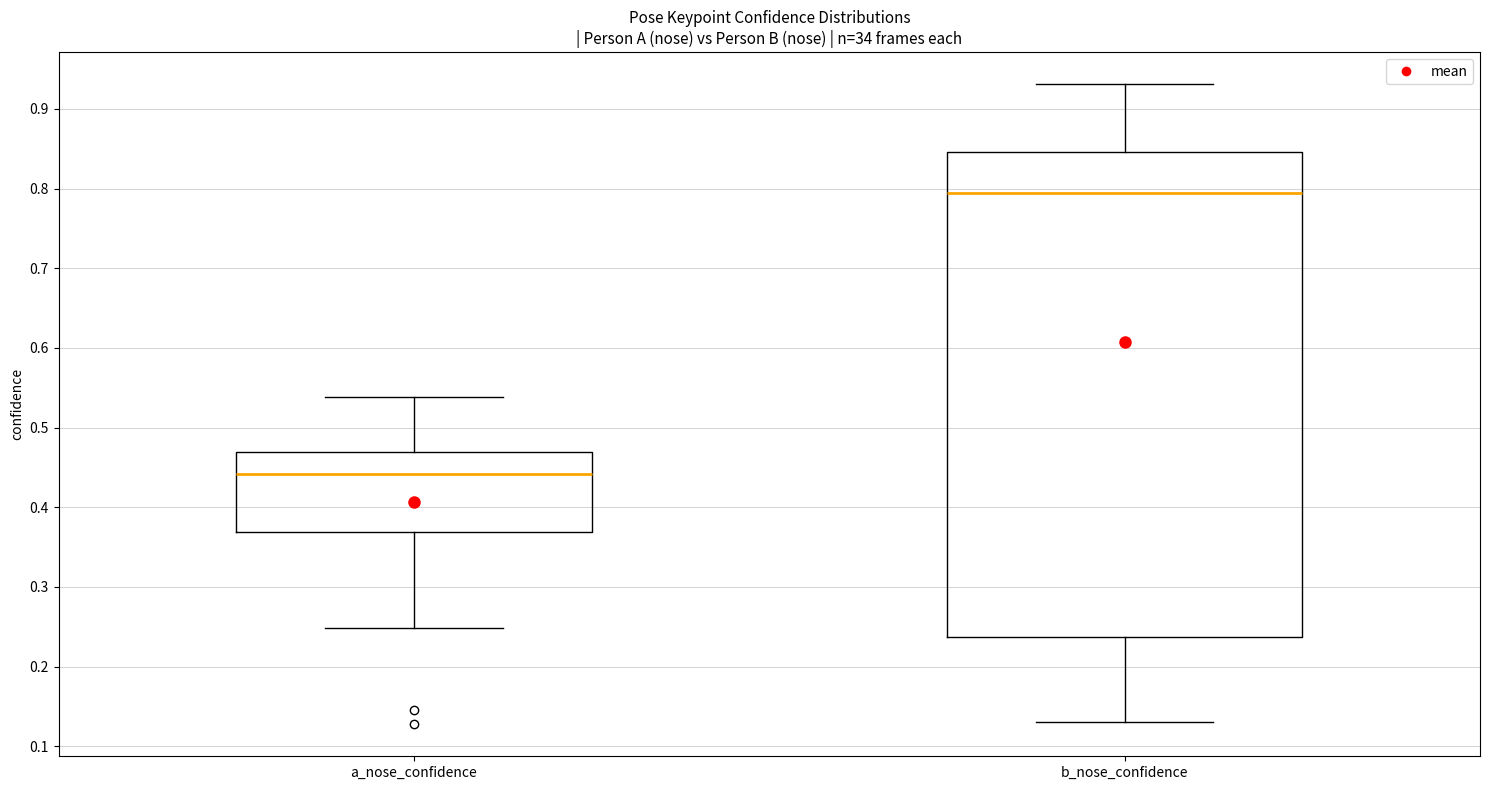

Reading left to right, read every box against the y-axis: the position of its median line, the range the box covers, and the ends of its whiskers. The values are not printed on the chart, so give them approximately, as read against the axis.

a_nose_confidence: median 0.44, box 0.37 to 0.47, whiskers 0.25 to 0.54
b_nose_confidence: median 0.79, box 0.24 to 0.85, whiskers 0.13 to 0.93